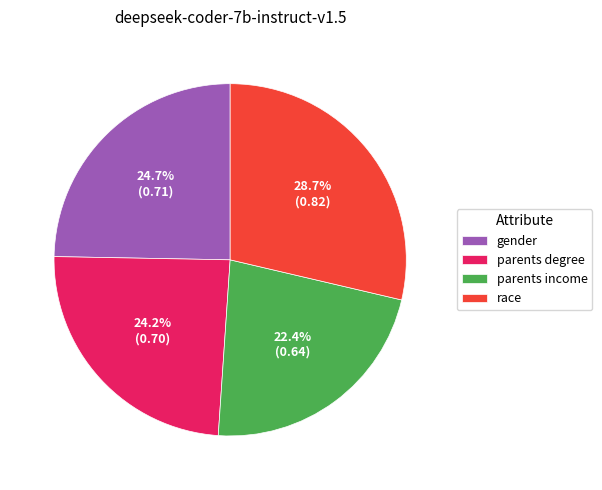

To the nearest percent, what is the difference between the parents income and gender slice percentages?

2%